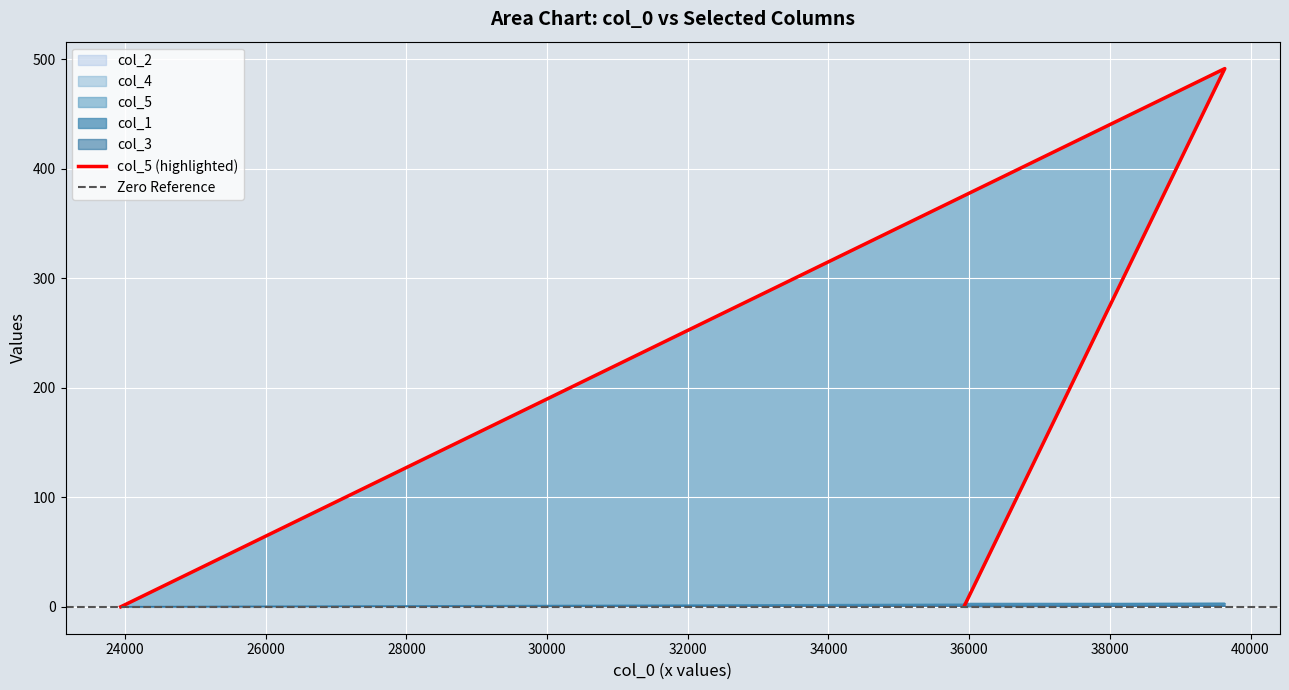

What is the difference between the second highest and minimum values in the col_2 series?

1.0